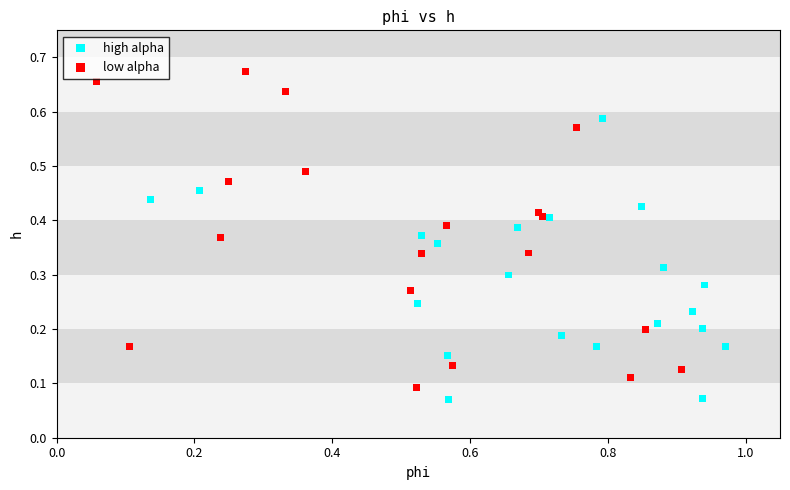

Which series reaches the minimum Y coordinate?

high alpha